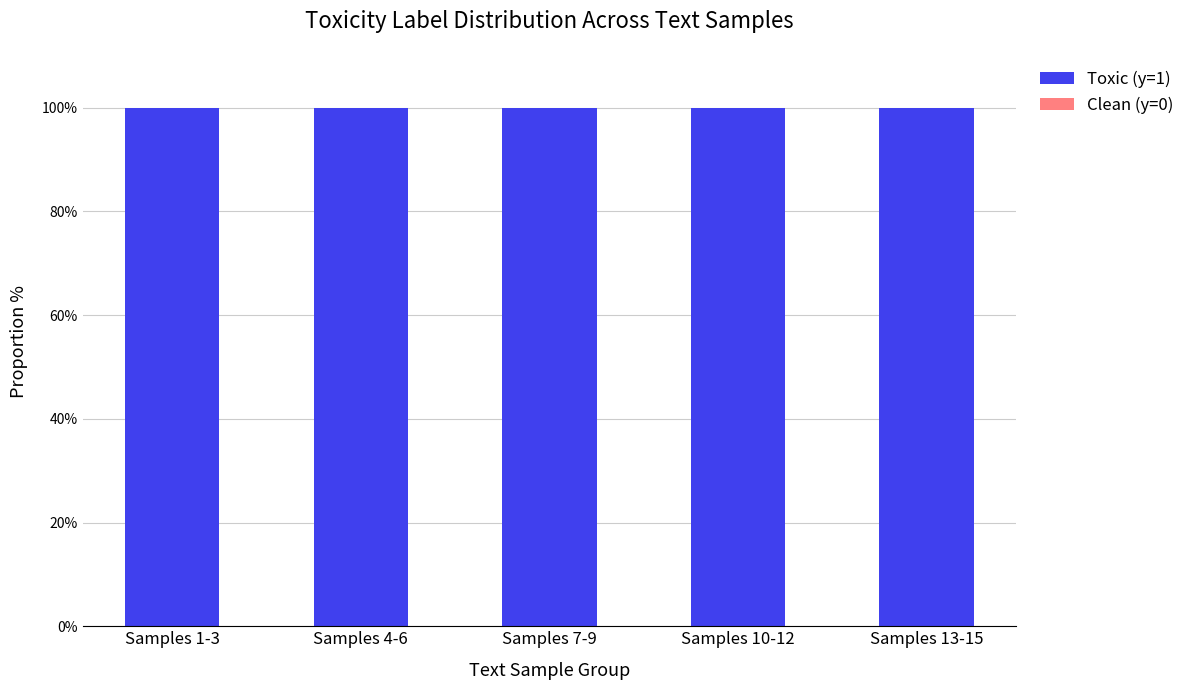

How many series are shown in this chart?

2